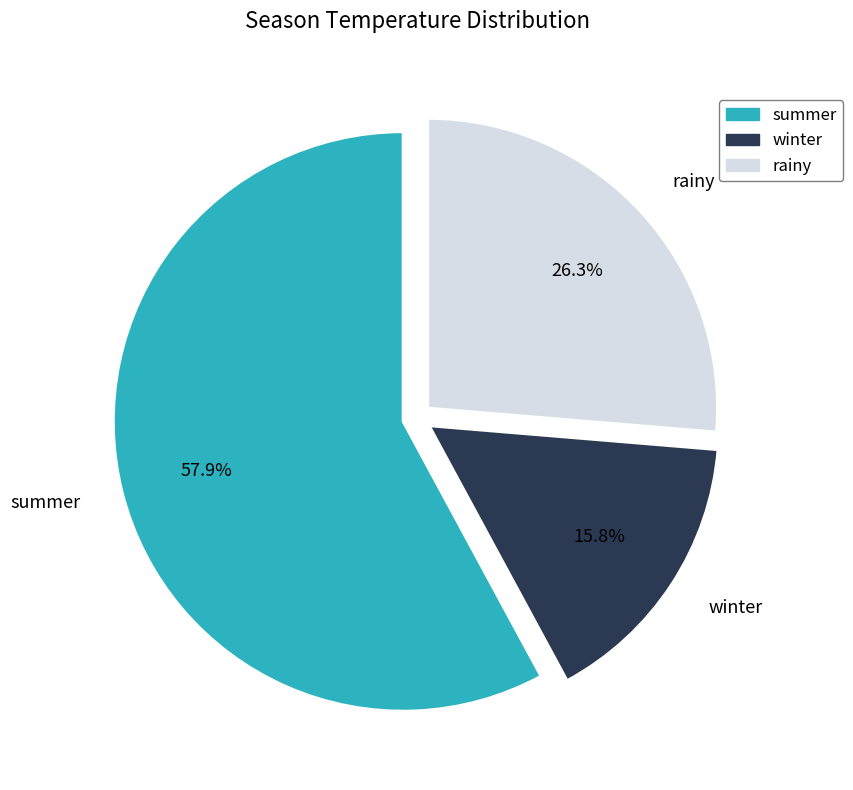

Rank the categories by value from lowest to highest.

winter, rainy, summer